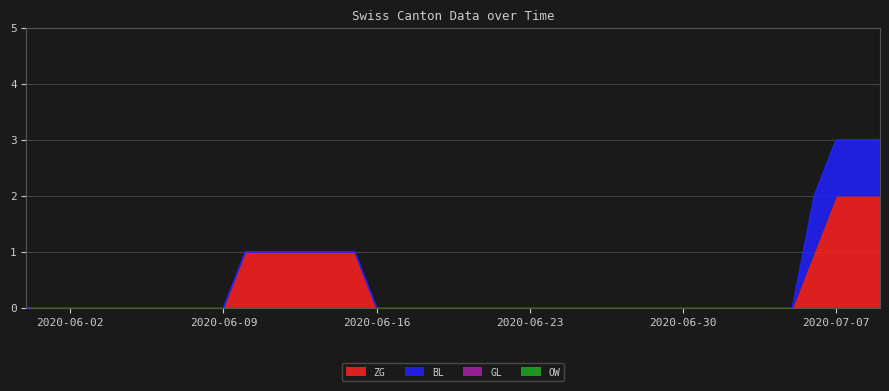

What are all the series names shown in the legend?

ZG, BL, GL, OW